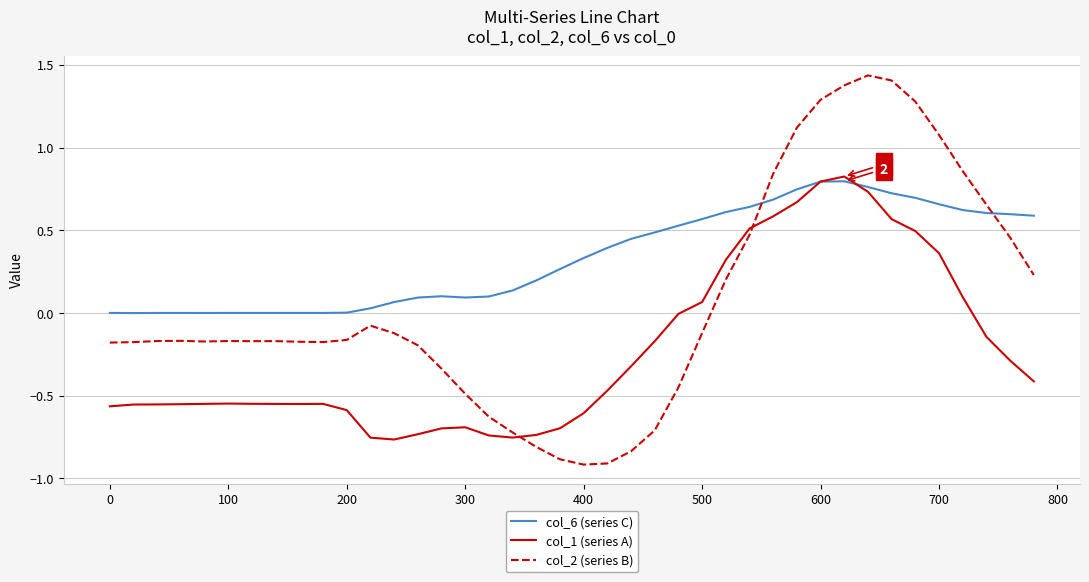

What is the minimum value shown in the chart?

-0.9